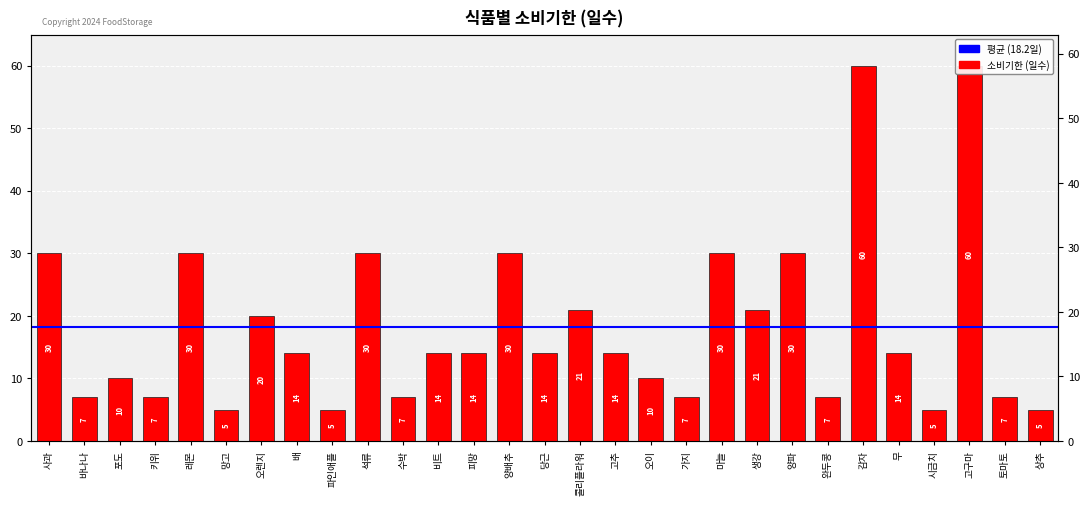

What is the average value?

18